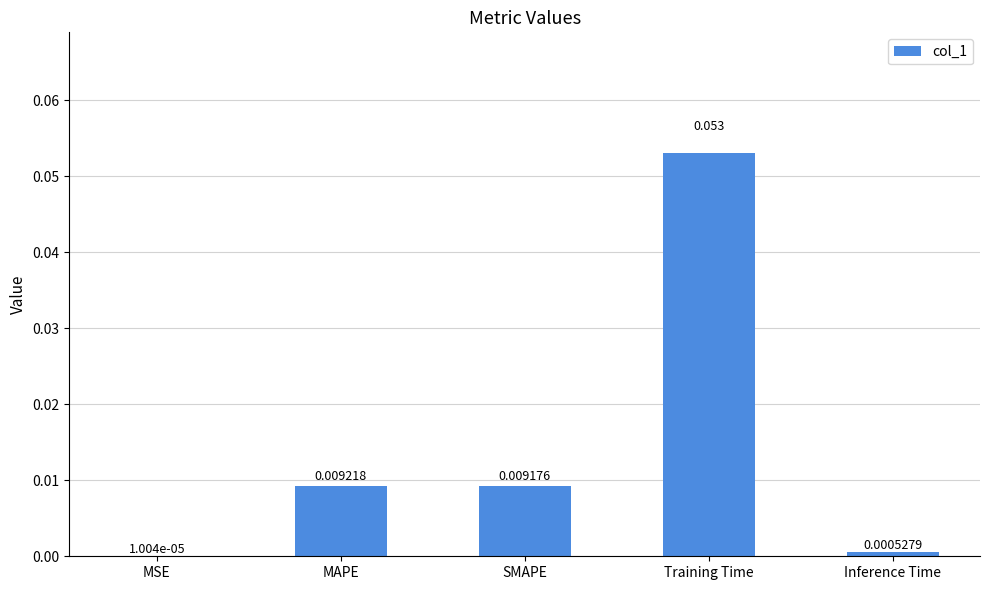

Which label corresponds to the largest value in the chart?

Training Time